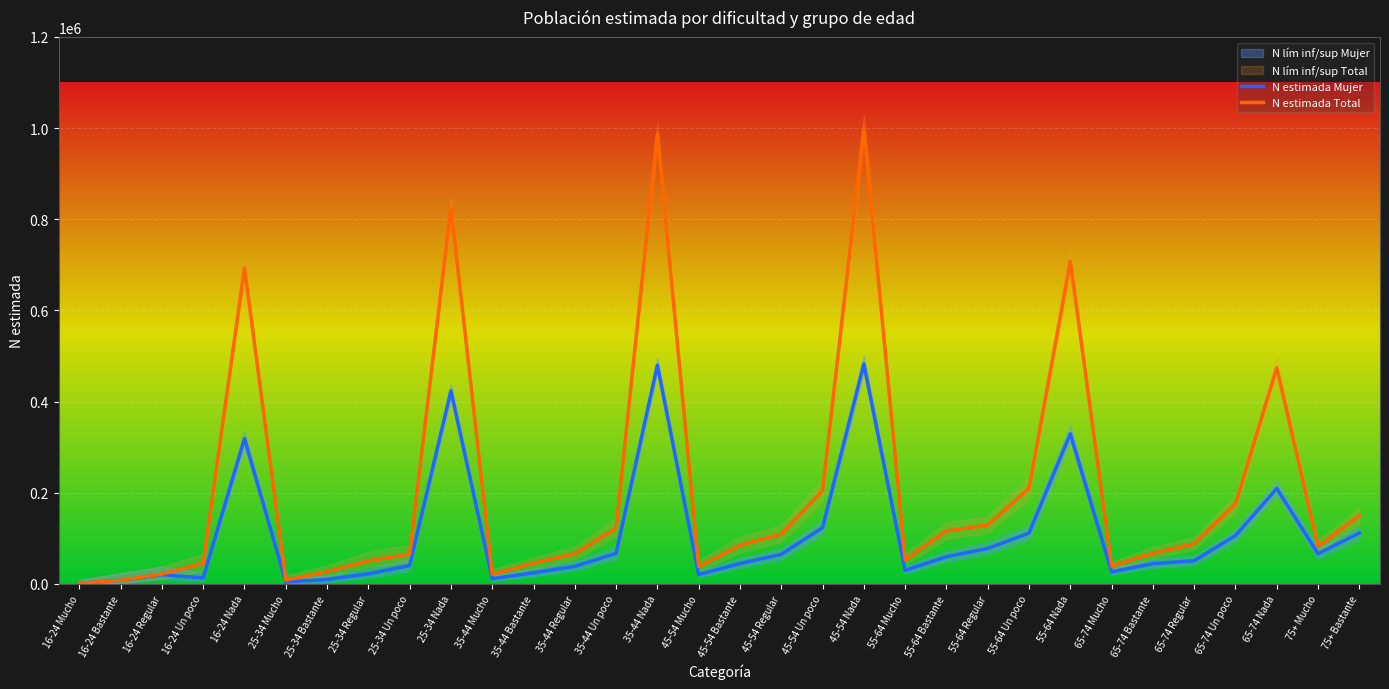

Rank the series by their average value, from lowest to highest.

N estimada Mujer, N estimada Total